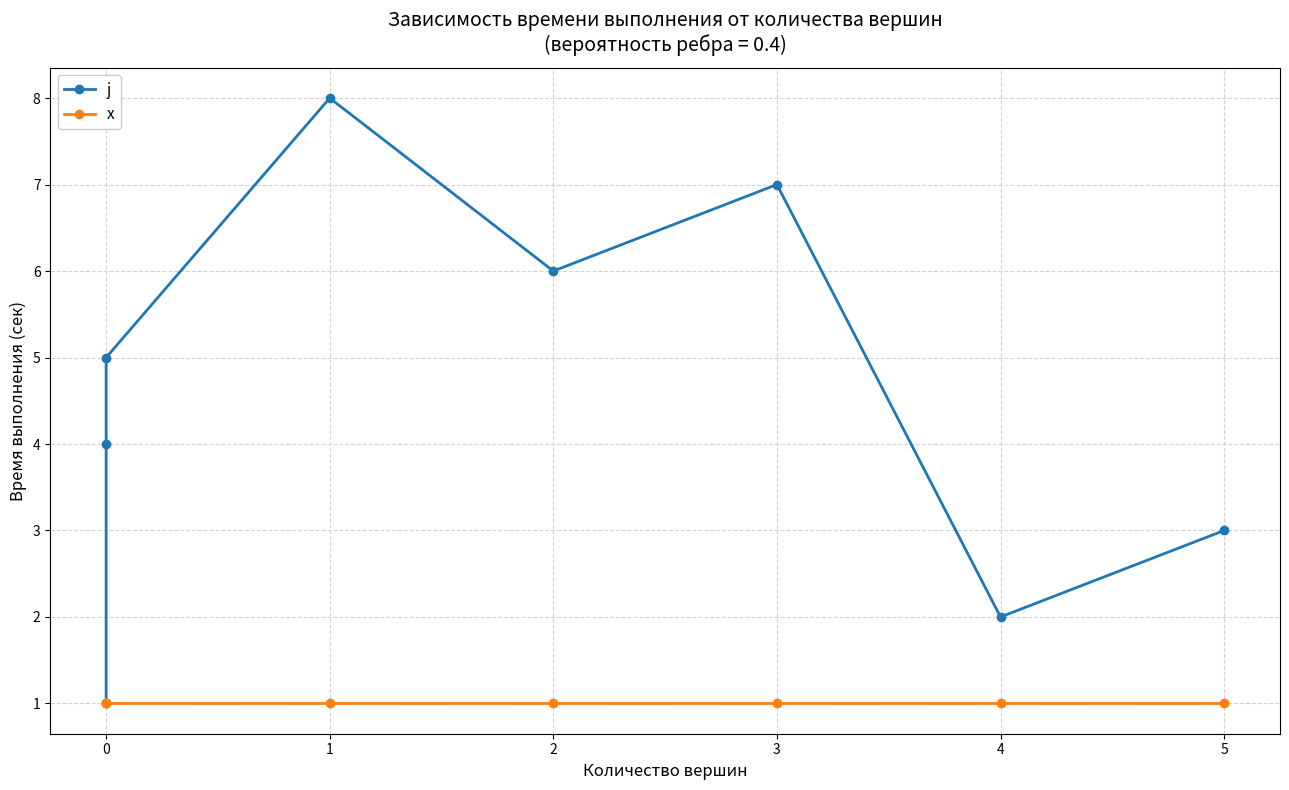

True or false: x and j intersect in this chart.

False